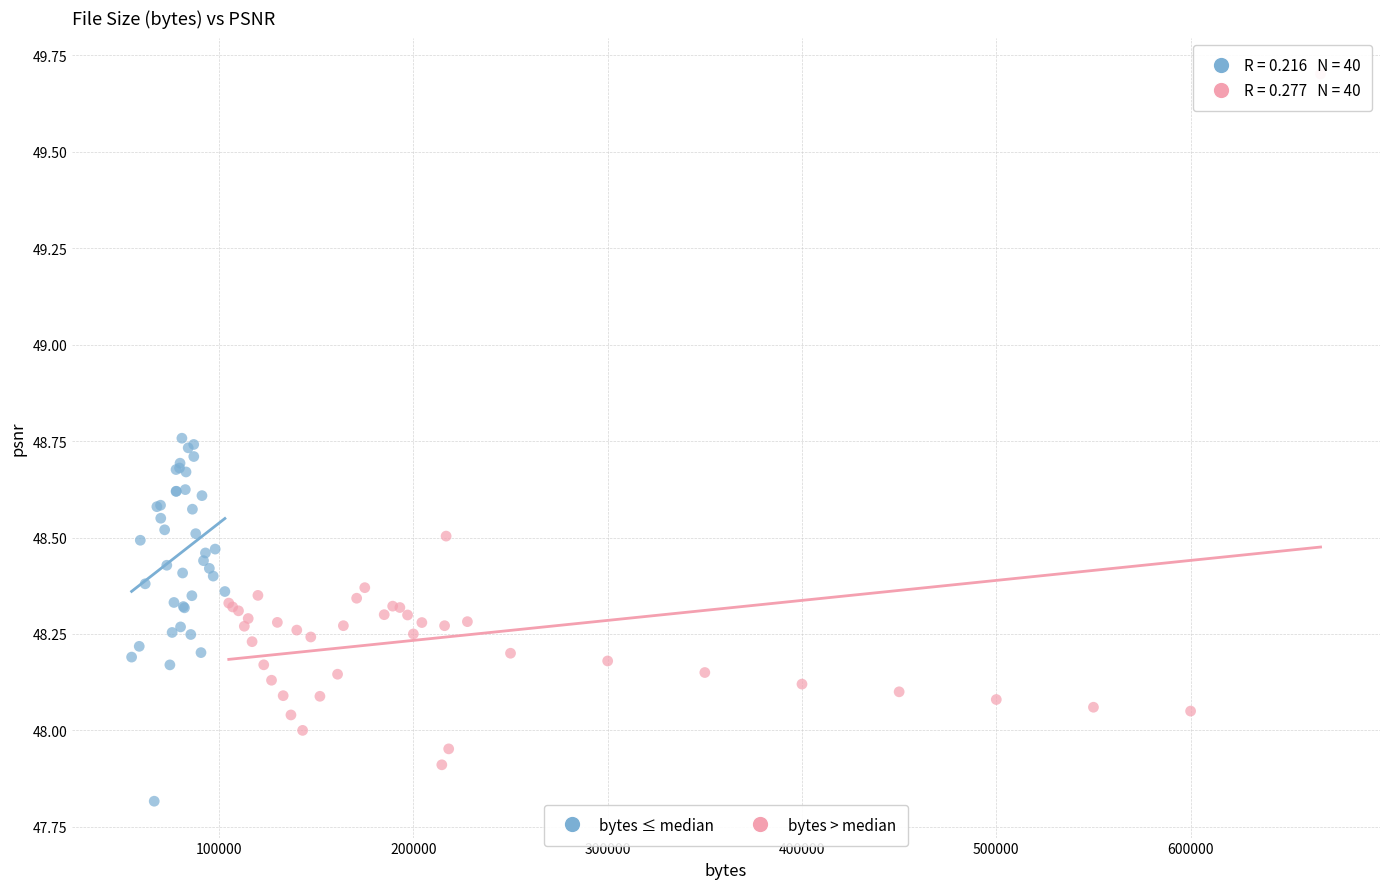

Which series reaches the minimum Y coordinate?

bytes ≤ median